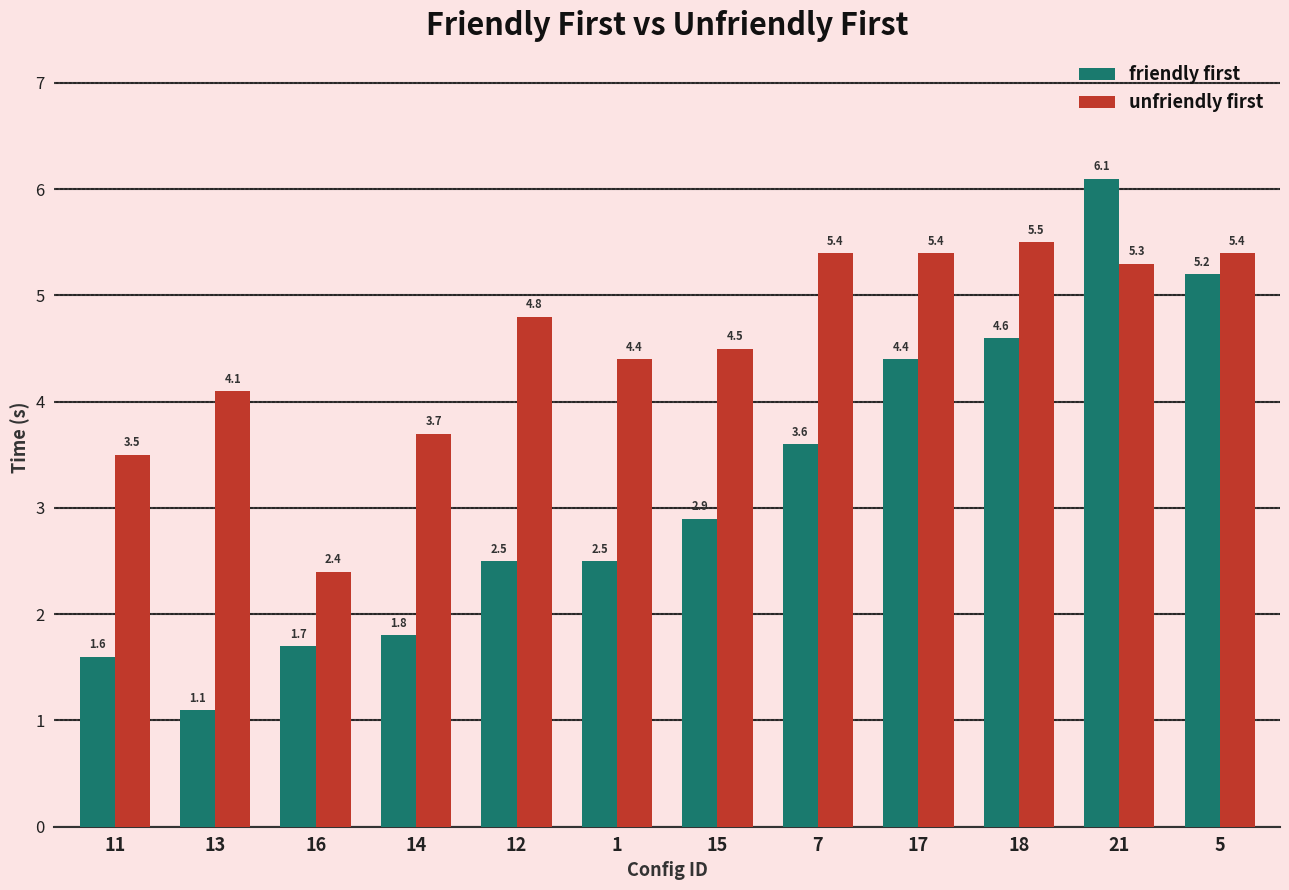

What is the smallest value displayed?

1.1